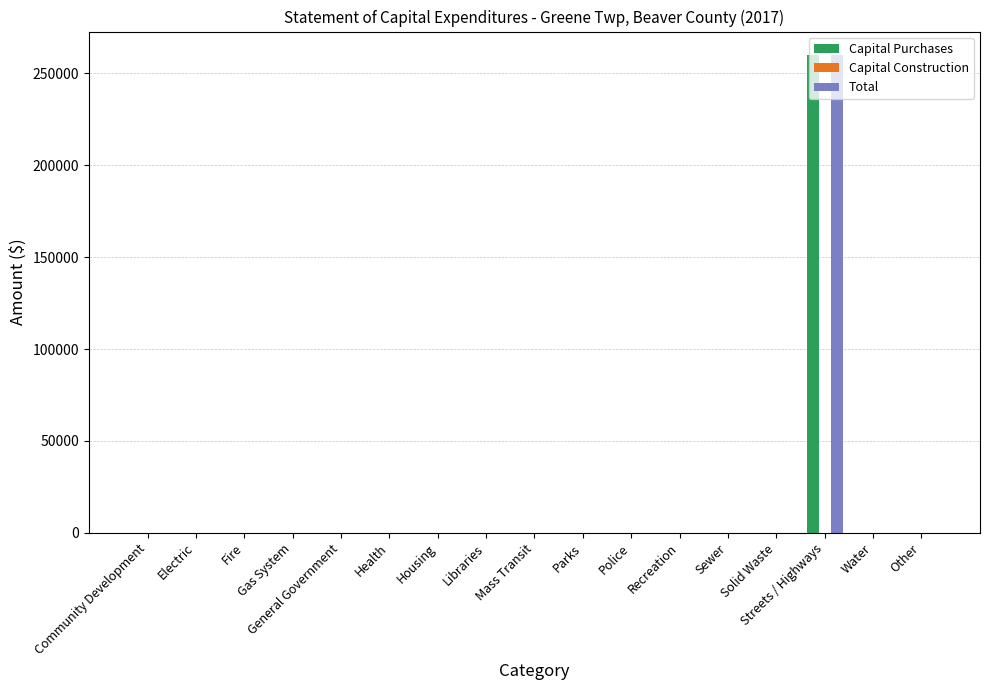

At which category does the chart reach its peak across all series?

Streets / Highways